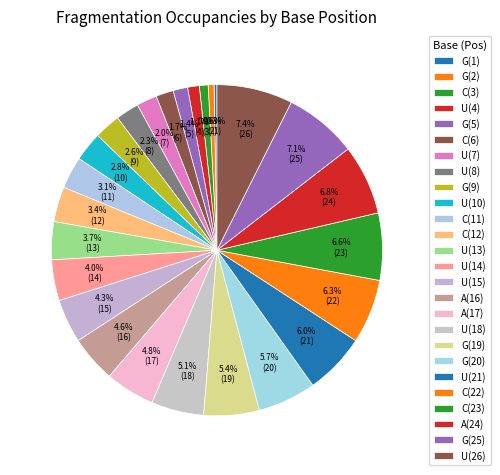

How many segments does this pie chart have?

26